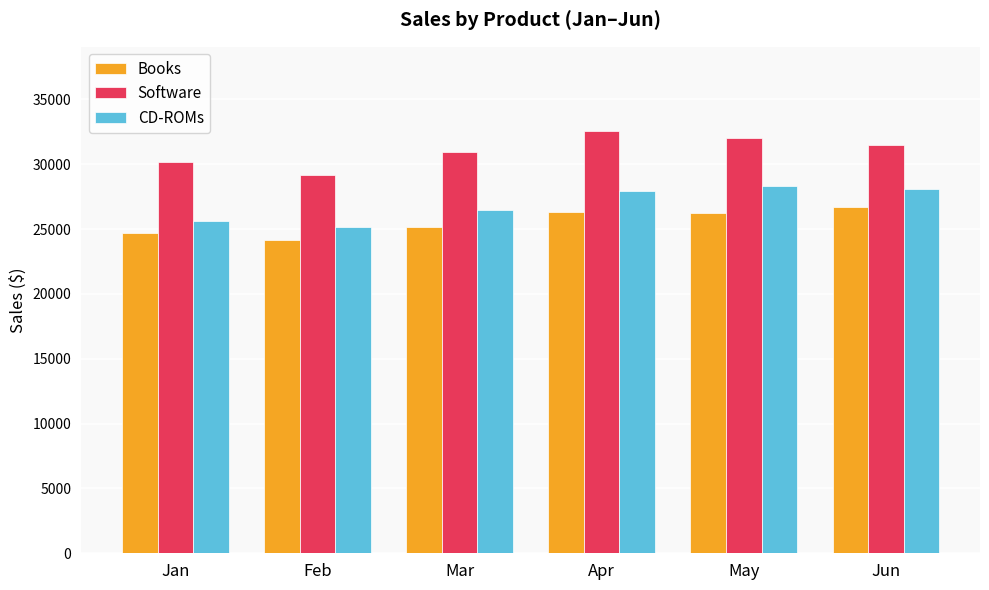

Is it true that Books equals 26355.0 at Apr?

True